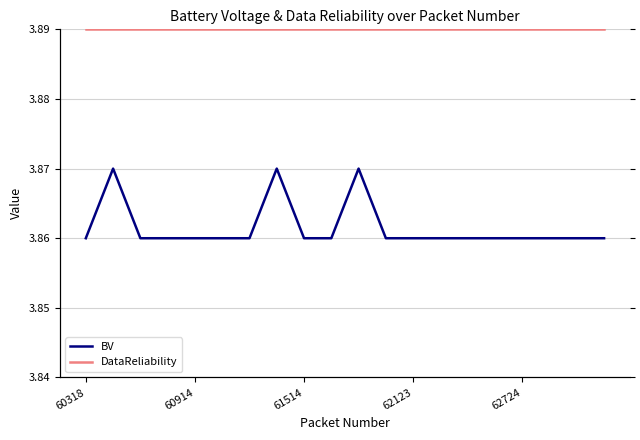

At which category does the chart reach its peak across all series?

60318